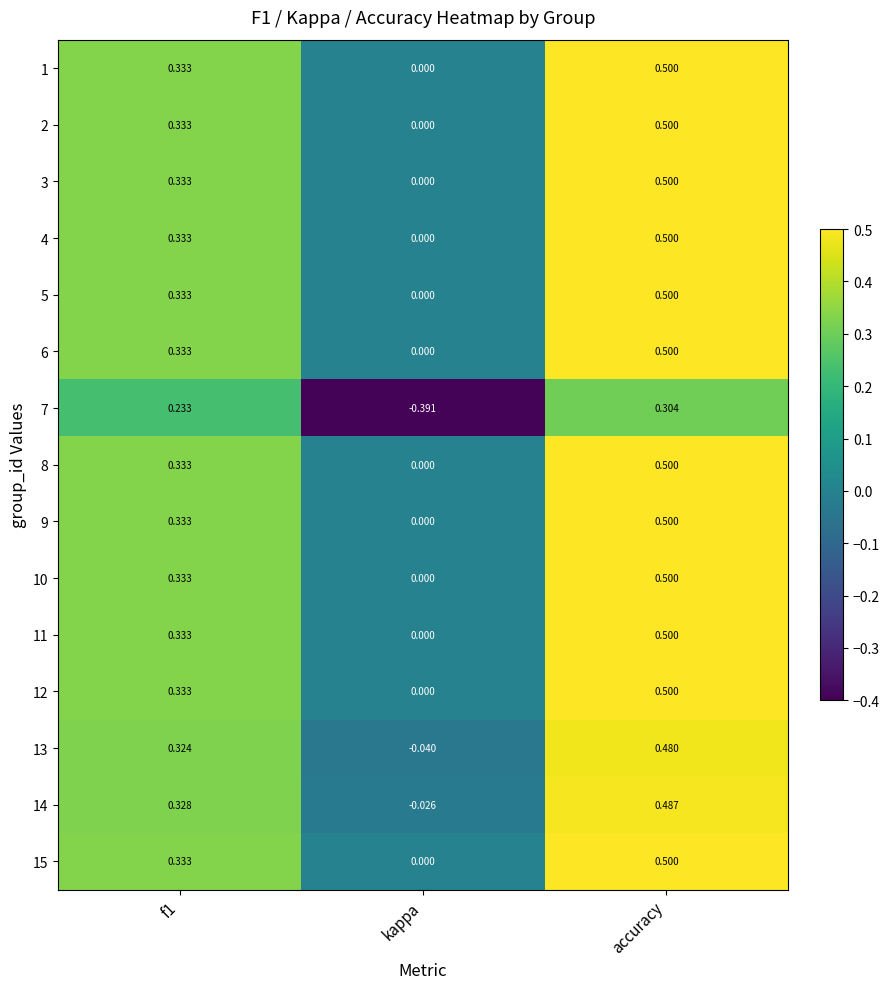

How many distinct data groups are displayed?

15